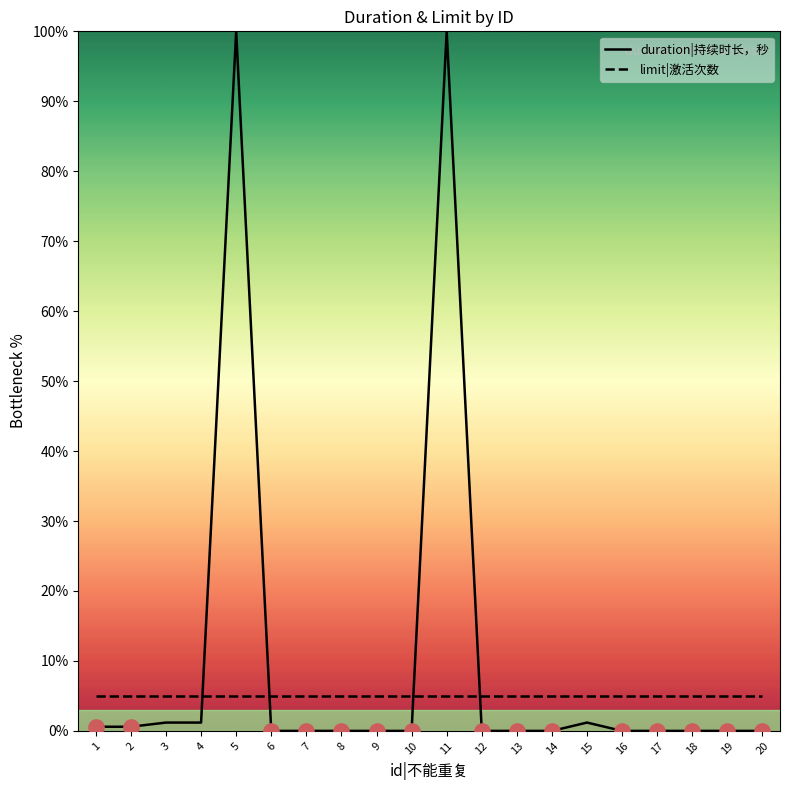

What are all the series names shown in the legend?

duration|持续时长，秒, limit|激活次数